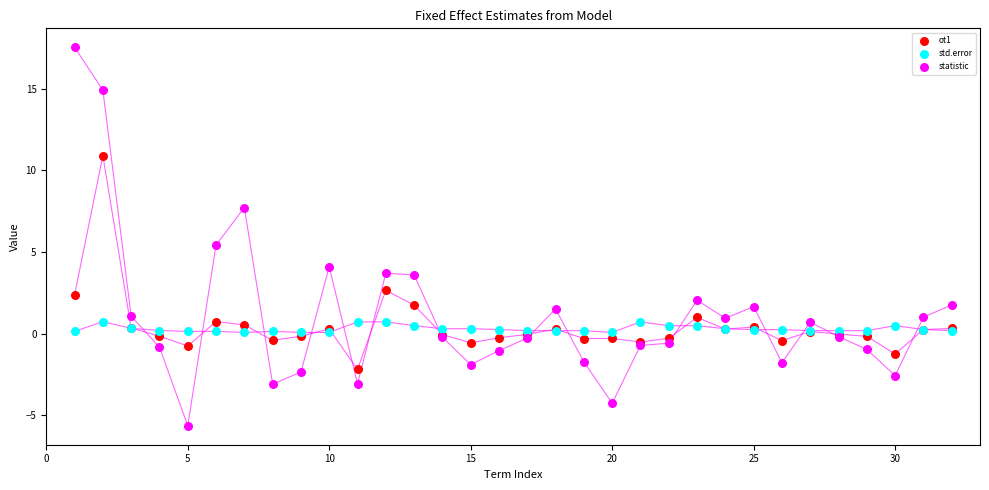

Which series has the widest spread of Y values?

statistic